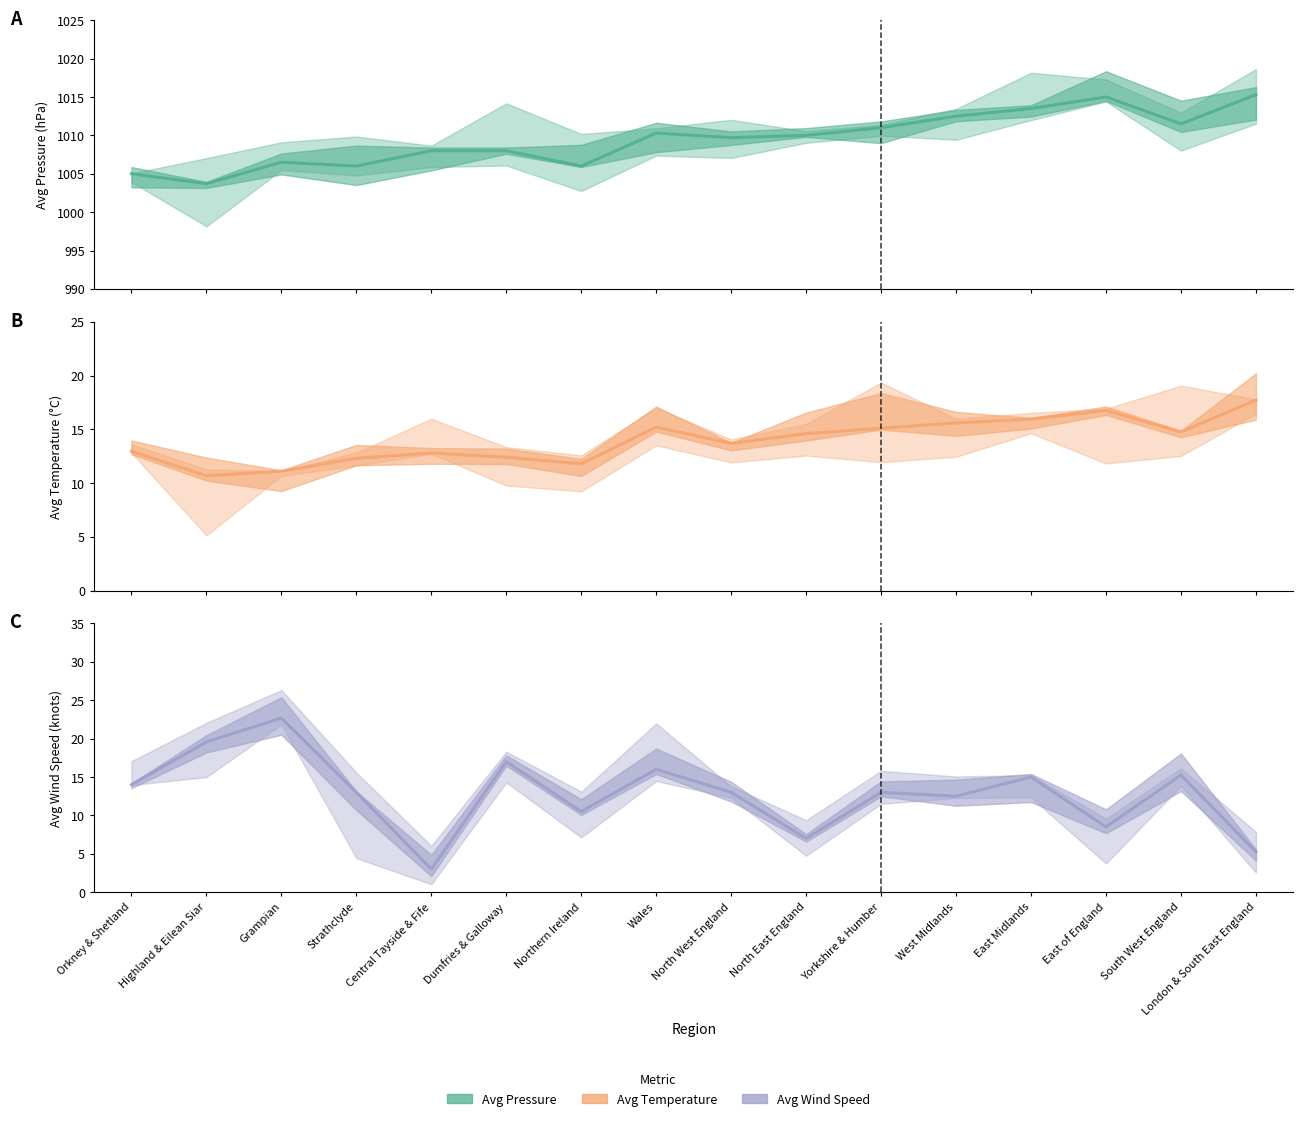

What is the smallest value displayed?

3.0